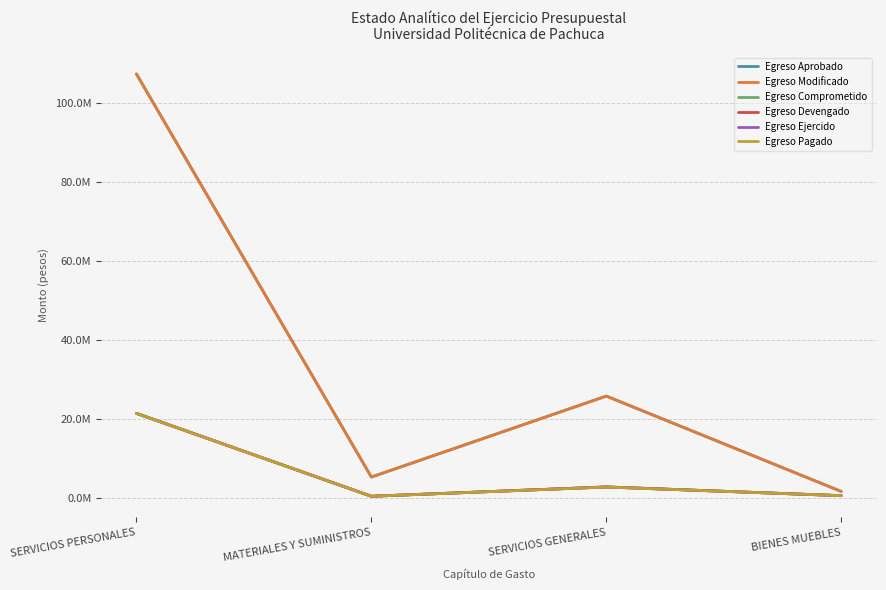

Does the chart display data point markers on the line(s)?

No